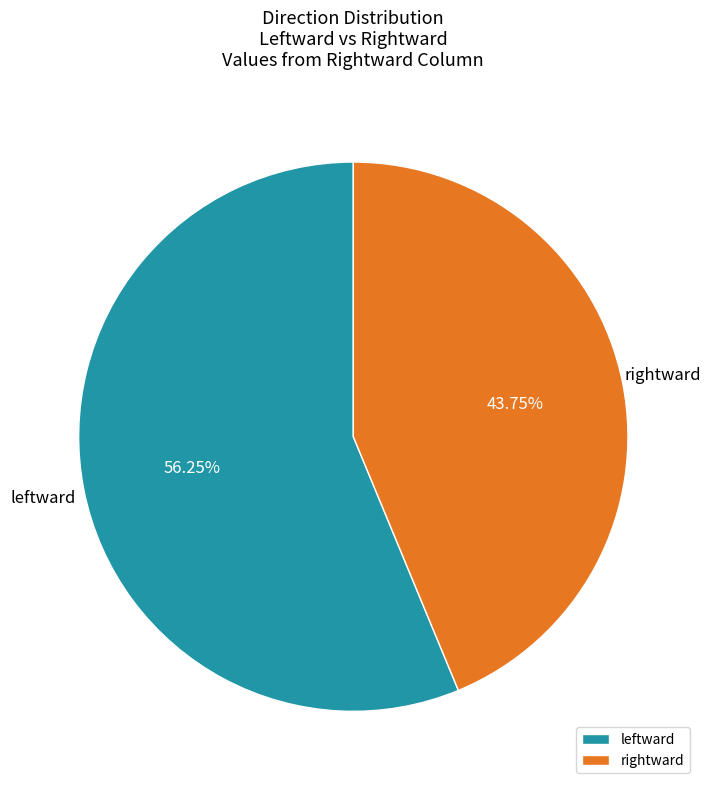

Between leftward and rightward, which is larger?

leftward